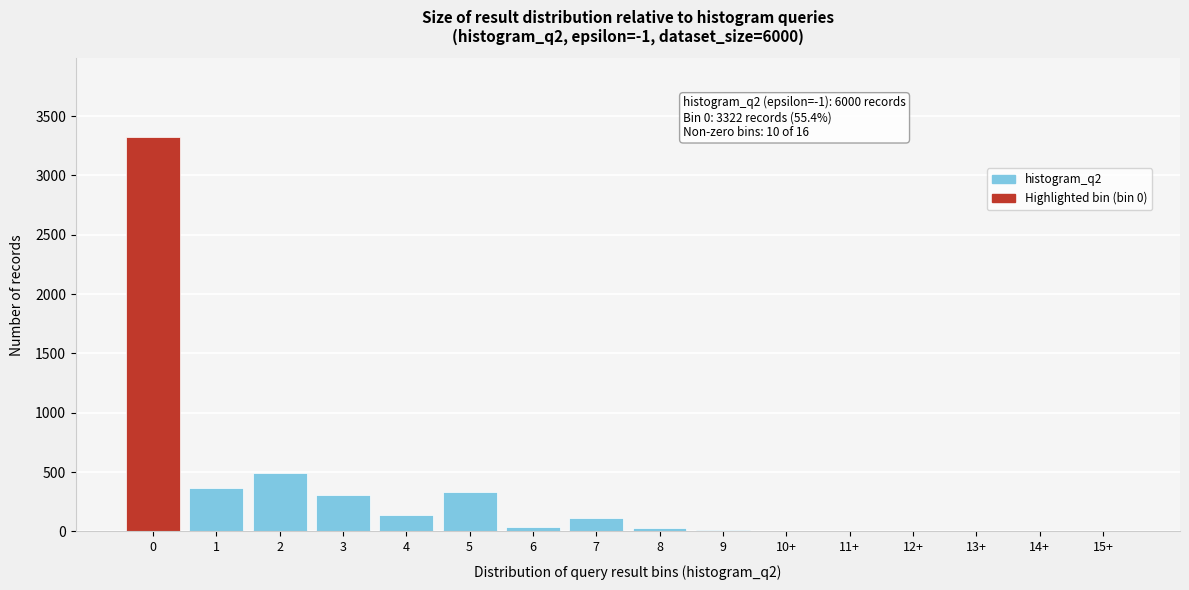

Is it true that the value at 15+ is 2031?

False